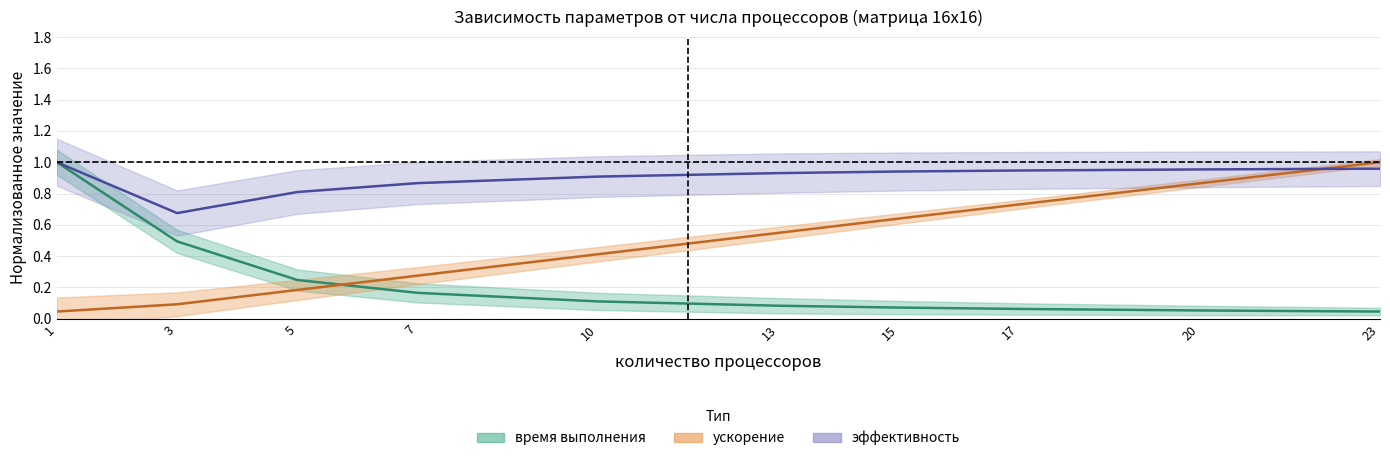

True or false: ускорение has a value of 0.1 at 3.

False